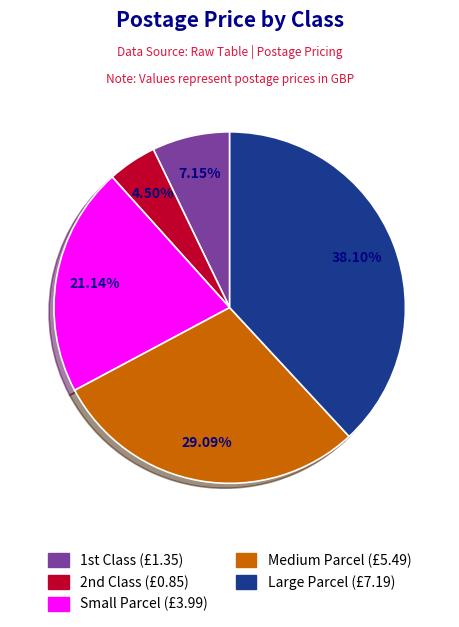

Is there any slice that represents more than half of the pie?

No